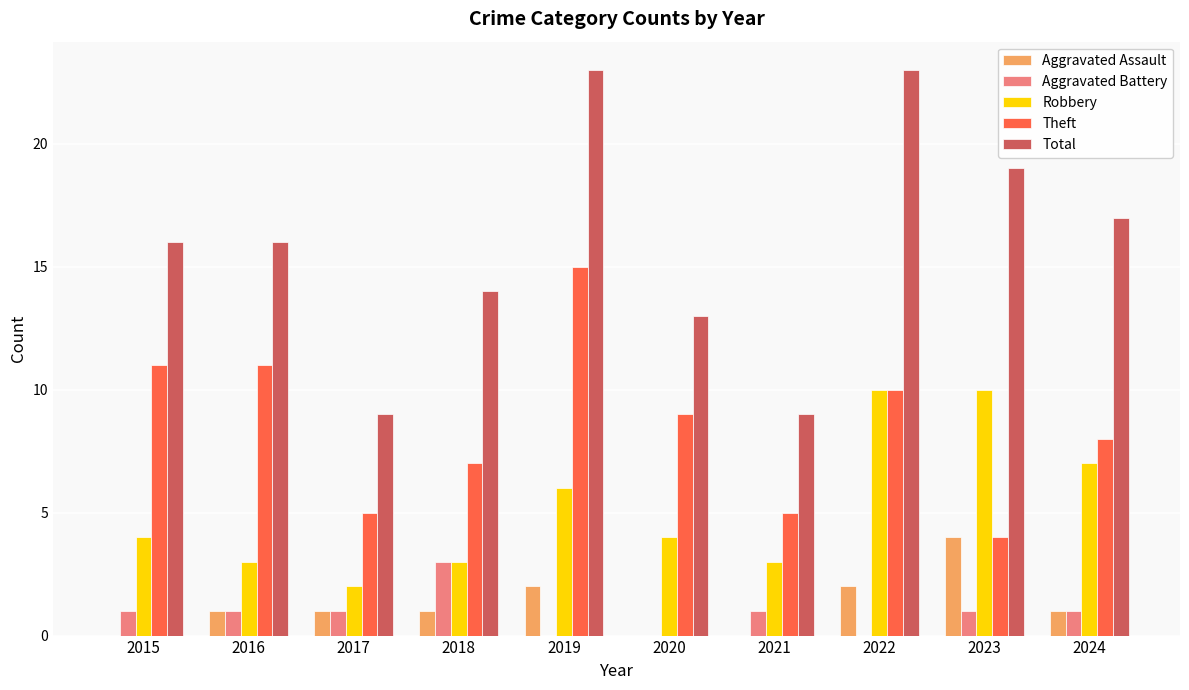

Which series has the largest total across all categories?

Total